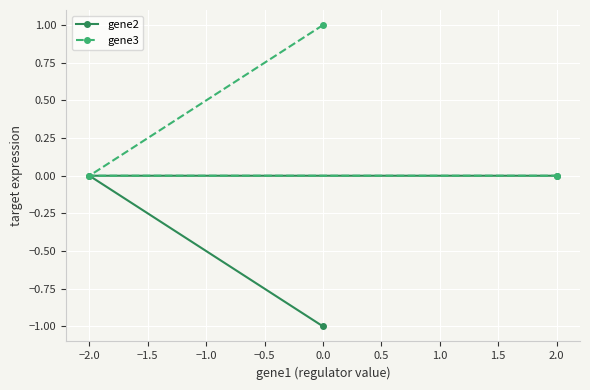

Which category has the highest value in the gene2 series?

−2.0